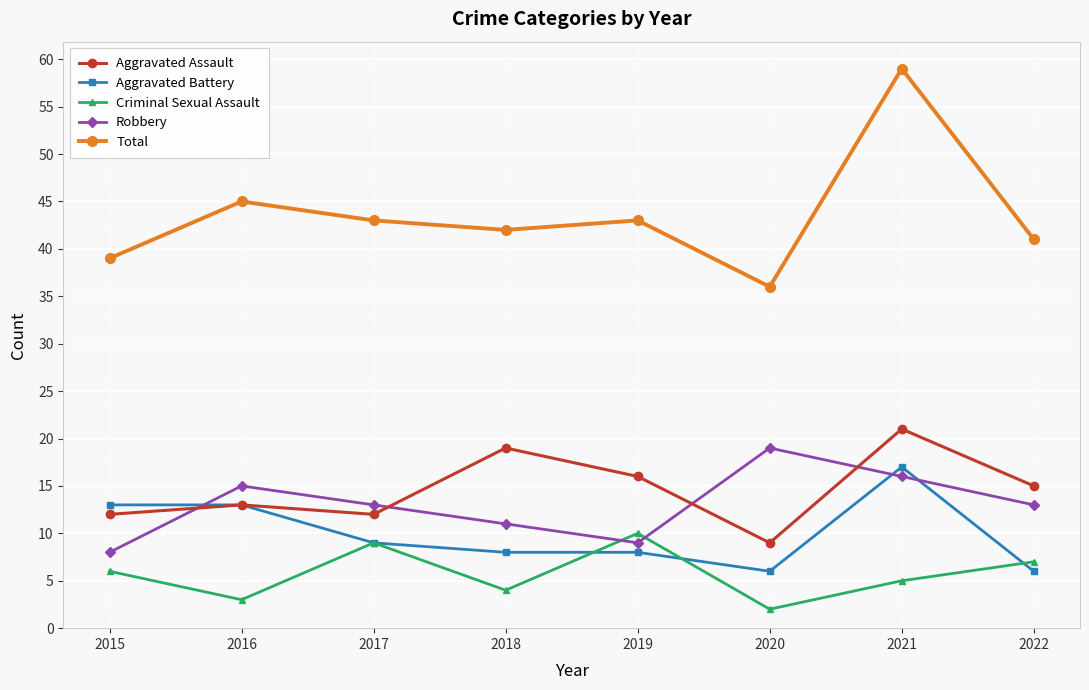

Reading left to right, transcribe all the data shown in this chart.

Aggravated Assault: 12	13	12	19	16	9	21	15
Aggravated Battery: 13	13	9	8	8	6	17	6
Criminal Sexual Assault: 6	3	9	4	10	2	5	7
Robbery: 8	15	13	11	9	19	16	13
Total: 39	45	43	42	43	36	59	41